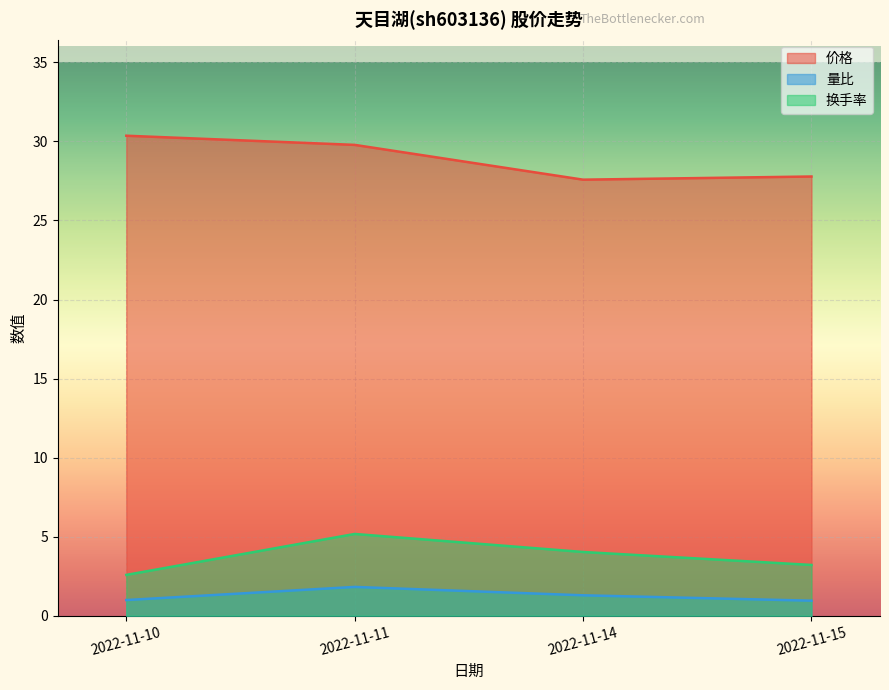

Is it true that 量比 equals 1.0 at 2022-11-10?

True